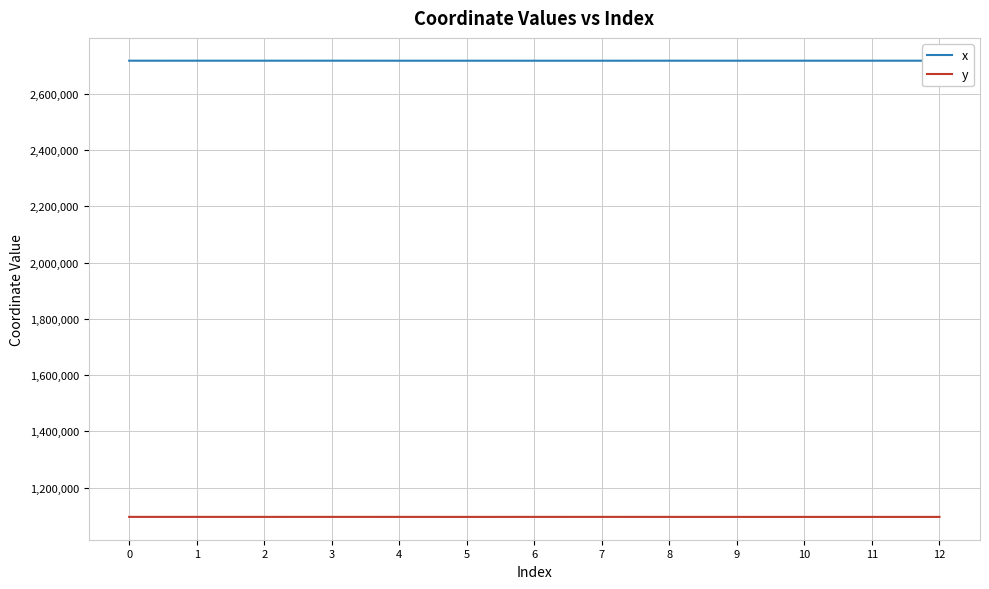

Is the value of y at 8 greater than the value of x at 8?

No